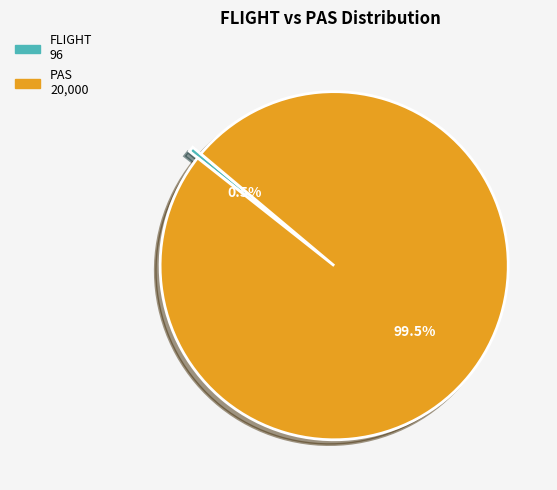

Rank the categories by value from highest to lowest.

PAS, FLIGHT